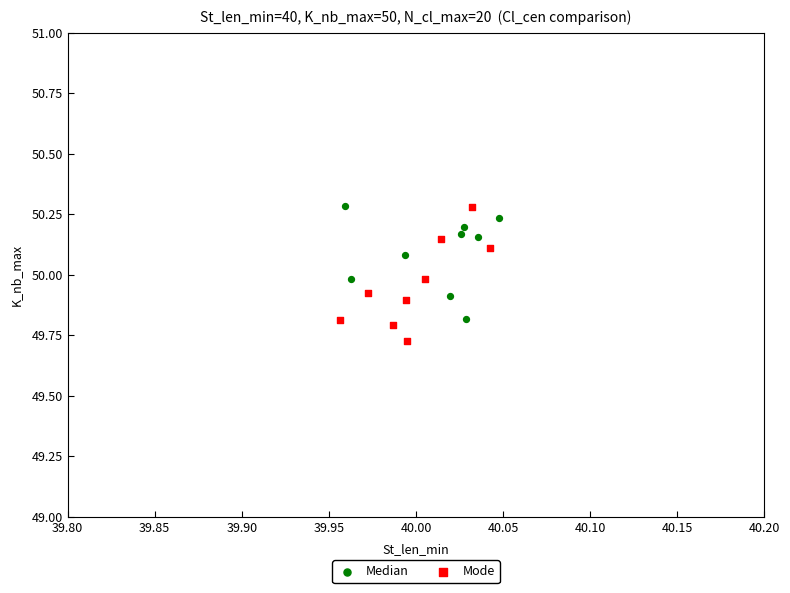

Which series has the widest spread of Y values?

Mode